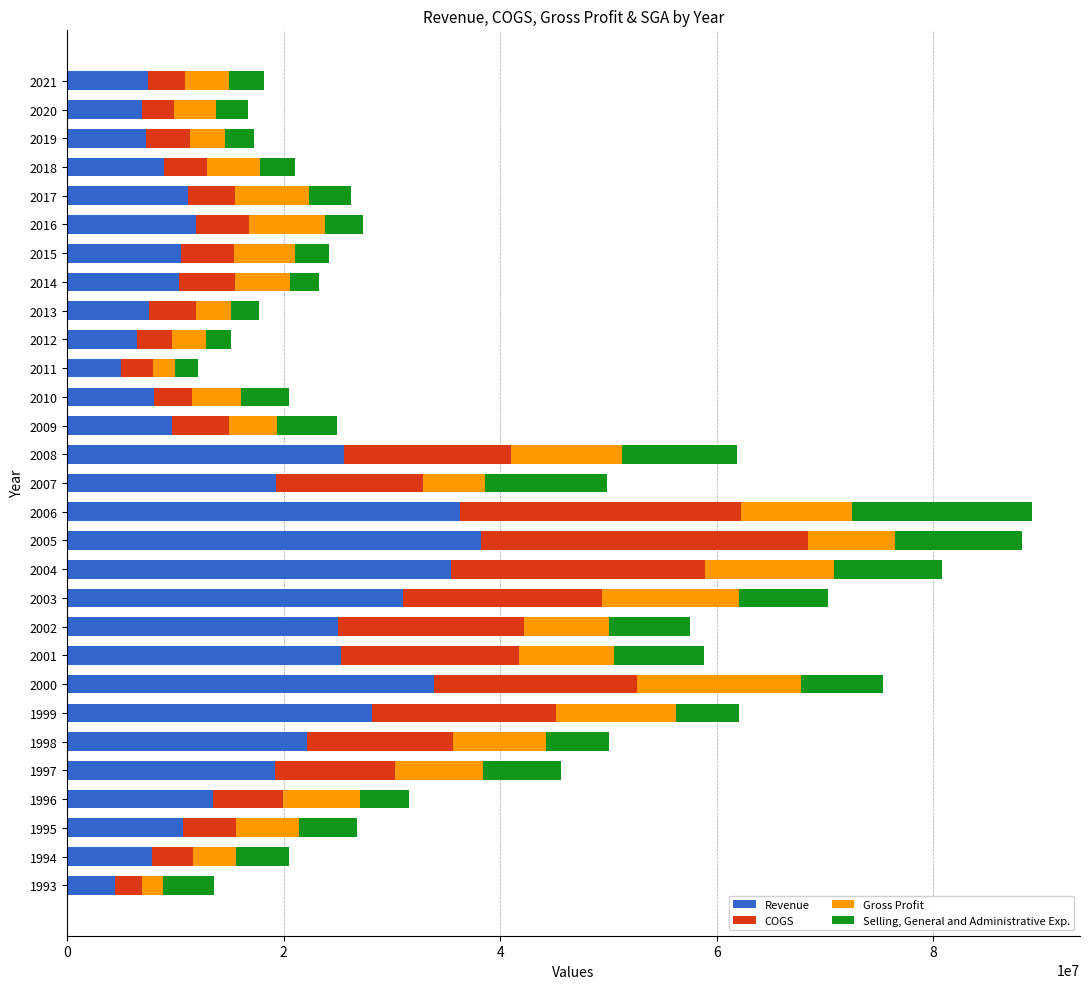

What is the difference between the maximum and minimum values in the Revenue series?

33839000